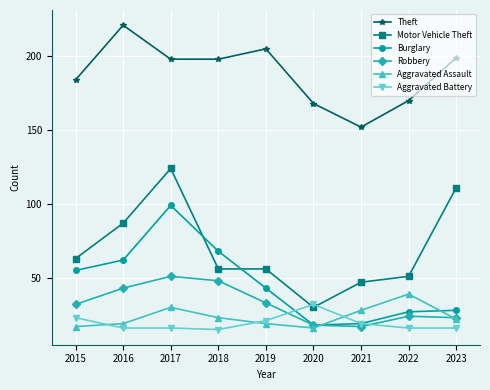

How many lines are shown in the chart?

6